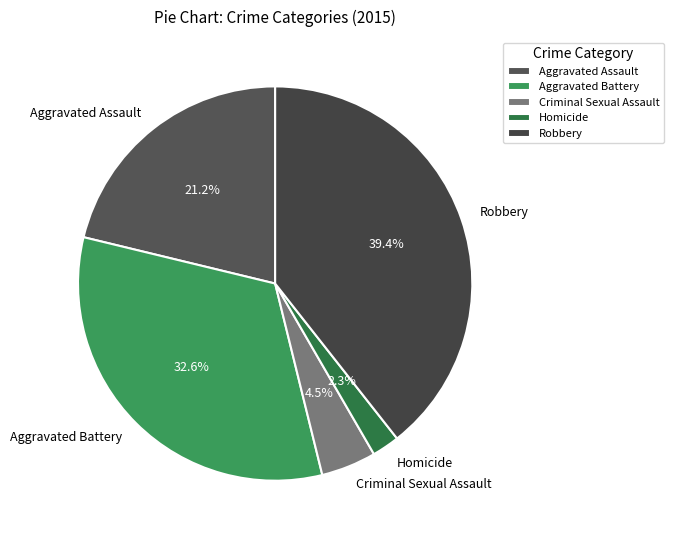

How many segments does this pie chart have?

5